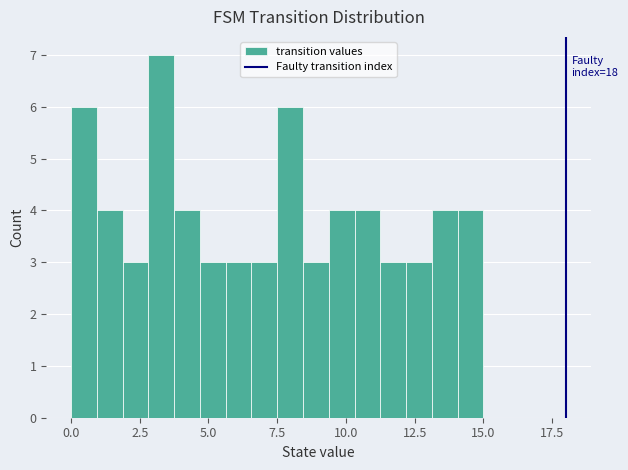

Read against the x-axis, roughly where is the centre of the tallest bar?

3.5